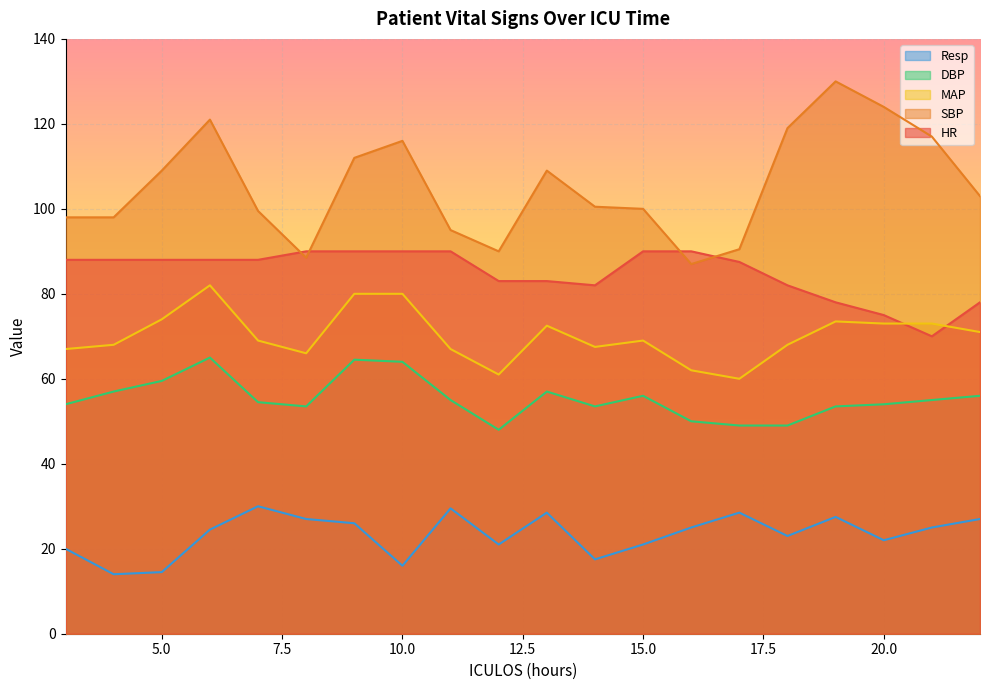

Reading left to right, what are all the values shown in this chart?

HR: 88.0	88.0	88.0	88.0	88.0	90.0	90.0	90.0	90.0	83.0	83.0	82.0	90.0	90.0	87.5	82.0	78.0	75.0	70.0	78.0
SBP: 98.0	98.0	109.0	121.0	99.5	88.5	112.0	116.0	95.0	90.0	109.0	100.5	100.0	87.0	90.5	119.0	130.0	124.0	117.0	103.0
MAP: 67.0	68.0	74.0	82.0	69.0	66.0	80.0	80.0	67.0	61.0	72.5	67.5	69.0	62.0	60.0	68.0	73.5	73.0	73.0	71.0
DBP: 54.0	57.0	59.5	65.0	54.5	53.5	64.5	64.0	55.0	48.0	57.0	53.5	56.0	50.0	49.0	49.0	53.5	54.0	55.0	56.0
Resp: 20.0	14.0	14.5	24.5	30.0	27.0	26.0	16.0	29.5	21.0	28.5	17.5	21.0	25.0	28.5	23.0	27.5	22.0	25.0	27.0